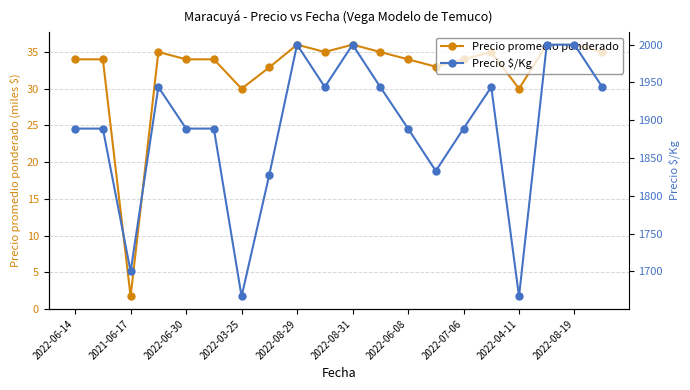

At which label does Precio promedio ponderado reach its minimum?

2021-06-17